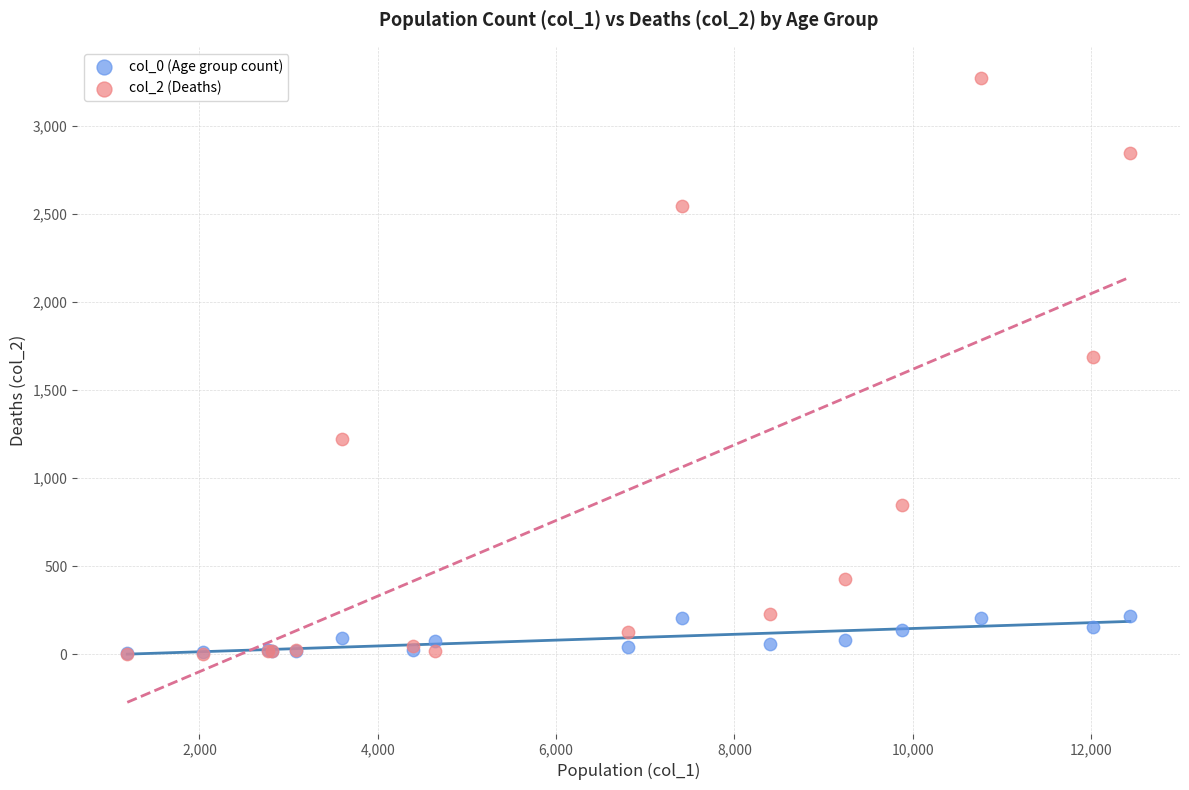

Across all series, what Y value is closest to 1638?

1690